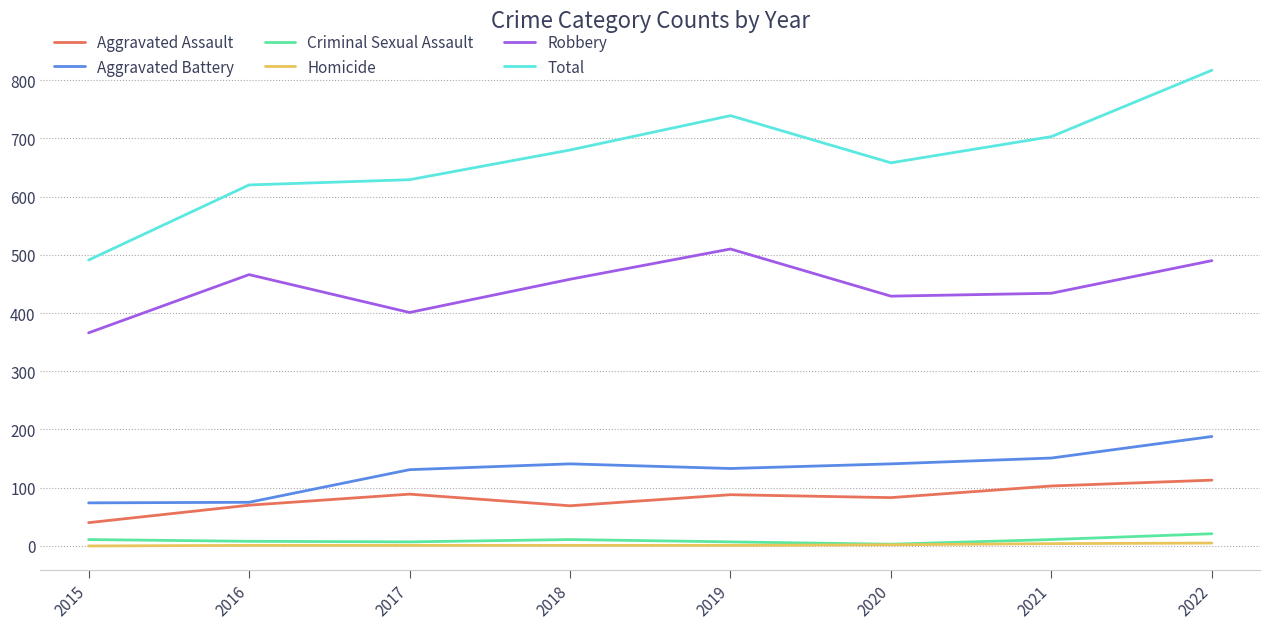

Which series has the widest spread of values?

Total